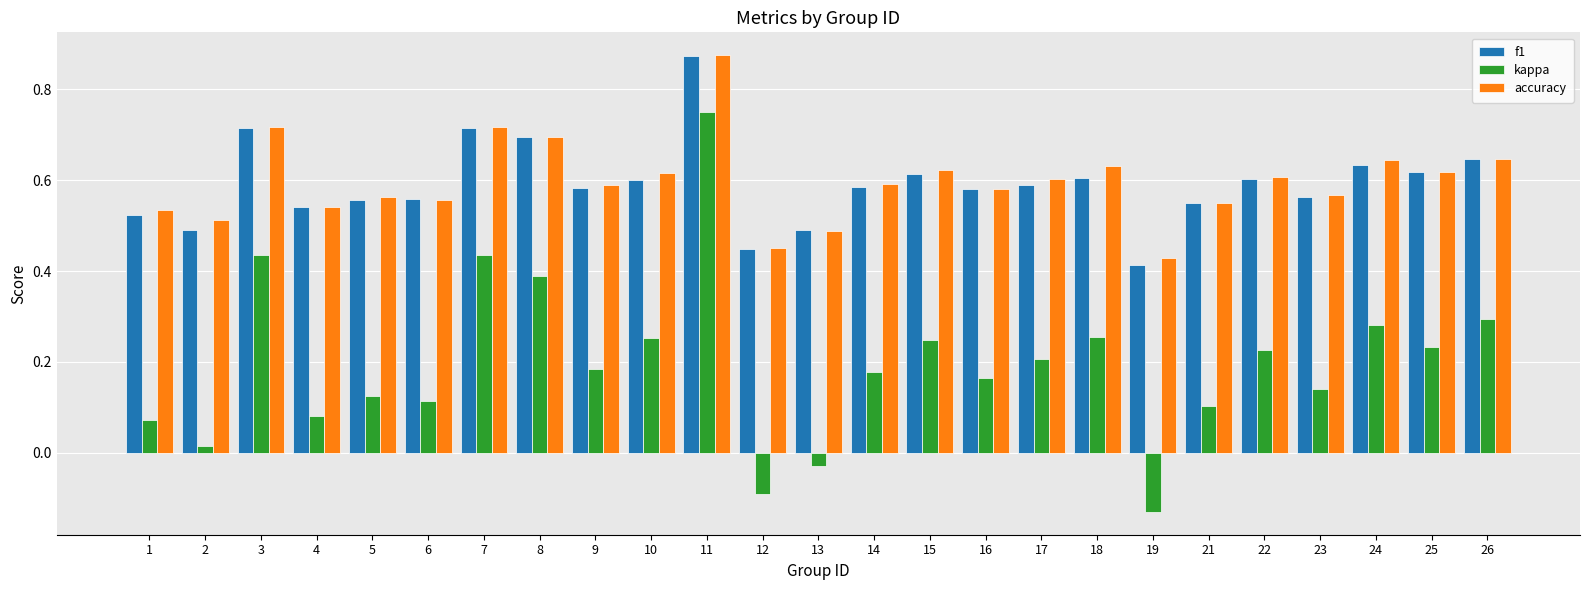

At which label does accuracy reach its minimum?

19